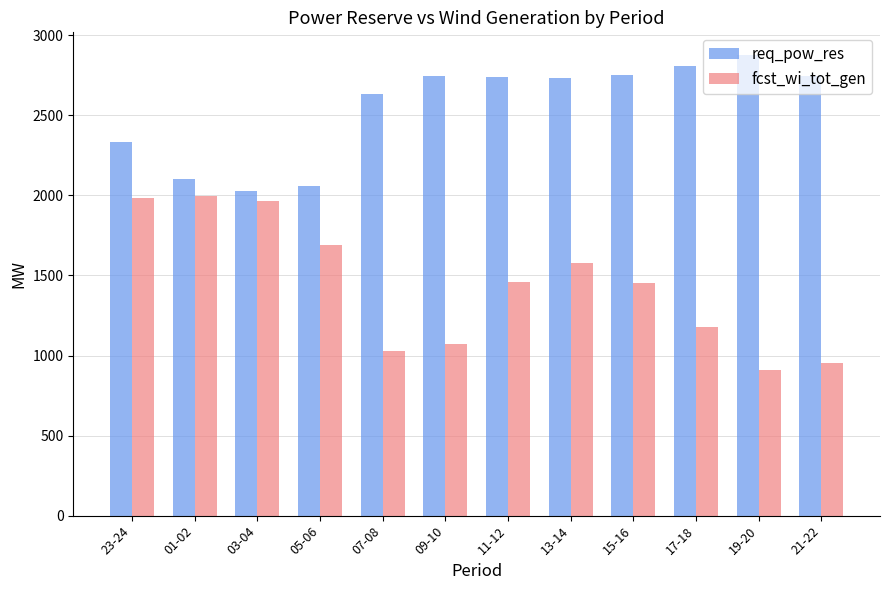

What is the value of the fcst_wi_tot_gen bar at the 9th from the left?

1455